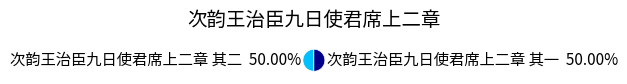

How many segments does this pie chart have?

2